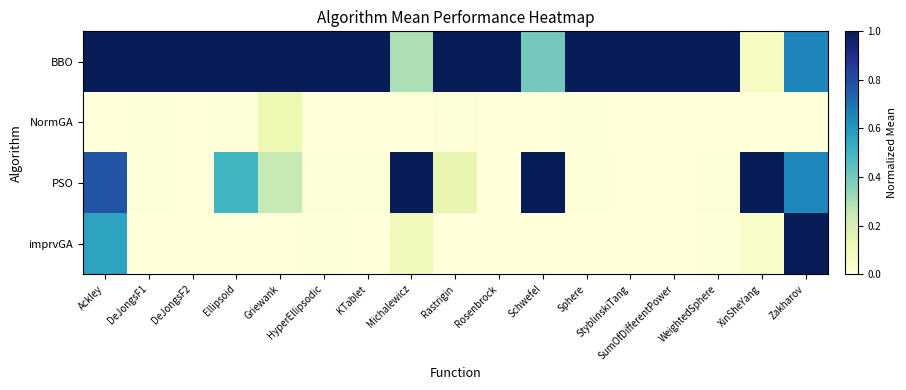

How many data points does each series have?

17